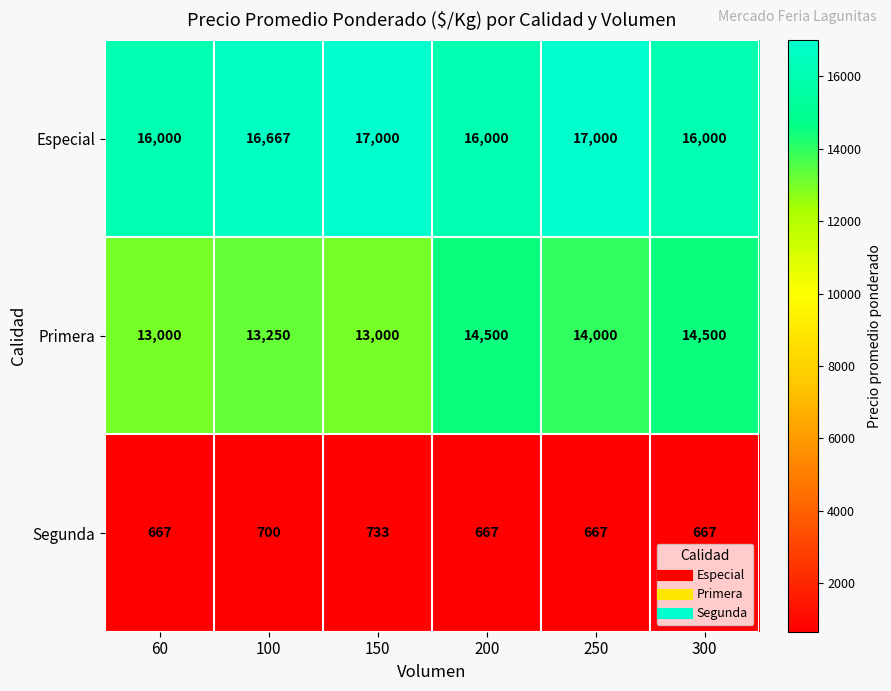

What is the sum of all Especial values?

98667